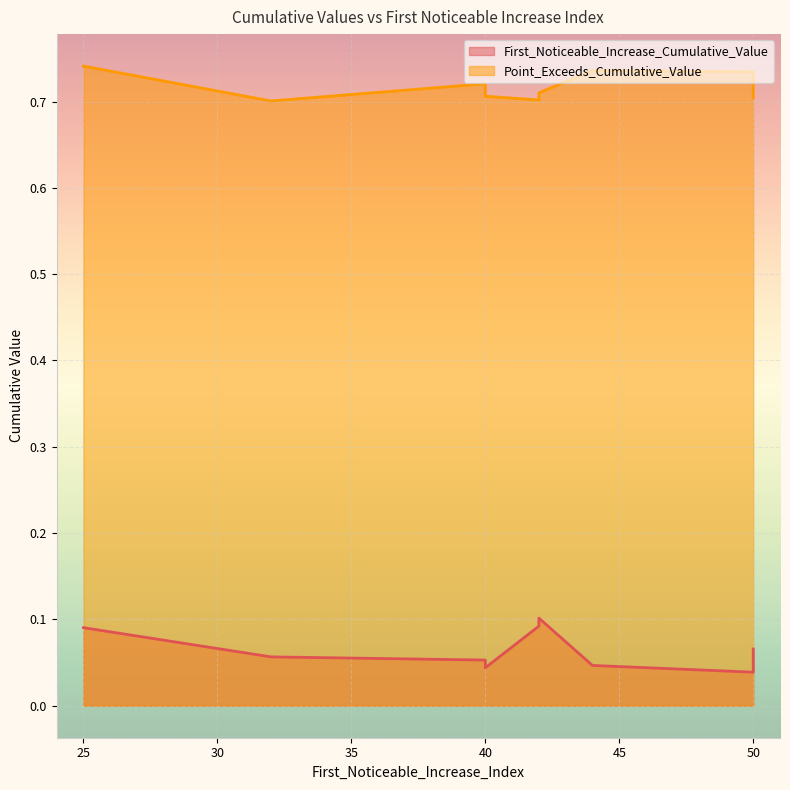

True or false: Point_Exceeds_Cumulative_Value has more than 0 interior local peaks.

True